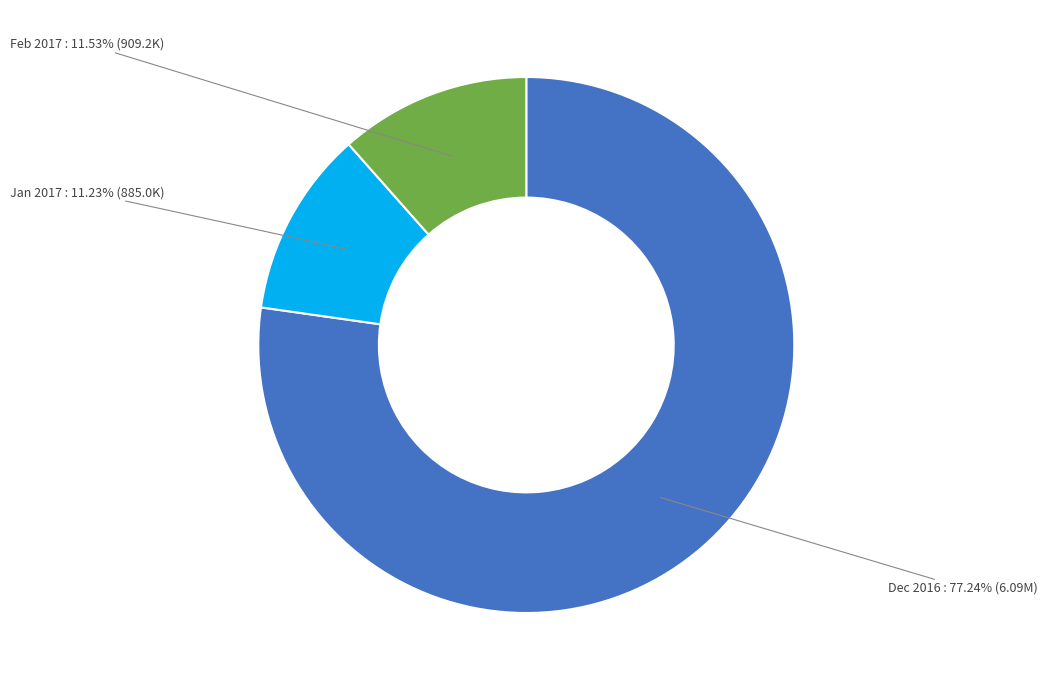

How many segments does this pie chart have?

3